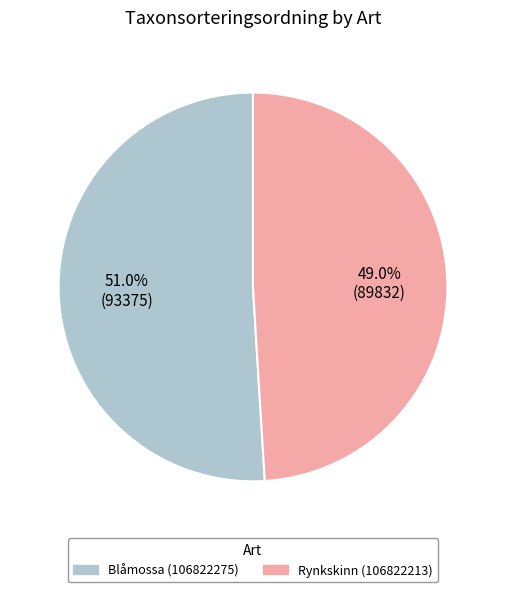

Rank the categories by value from lowest to highest.

Rynkskinn (106822213), Blåmossa (106822275)